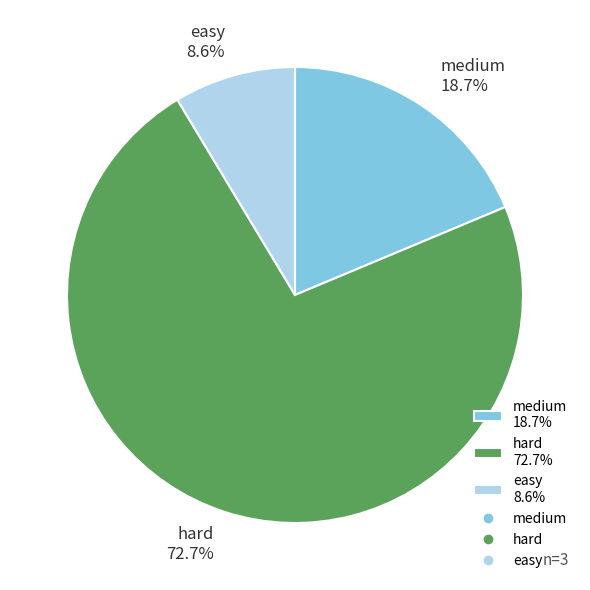

Between easy 8.6% and medium 18.7%, which is larger?

medium 18.7%